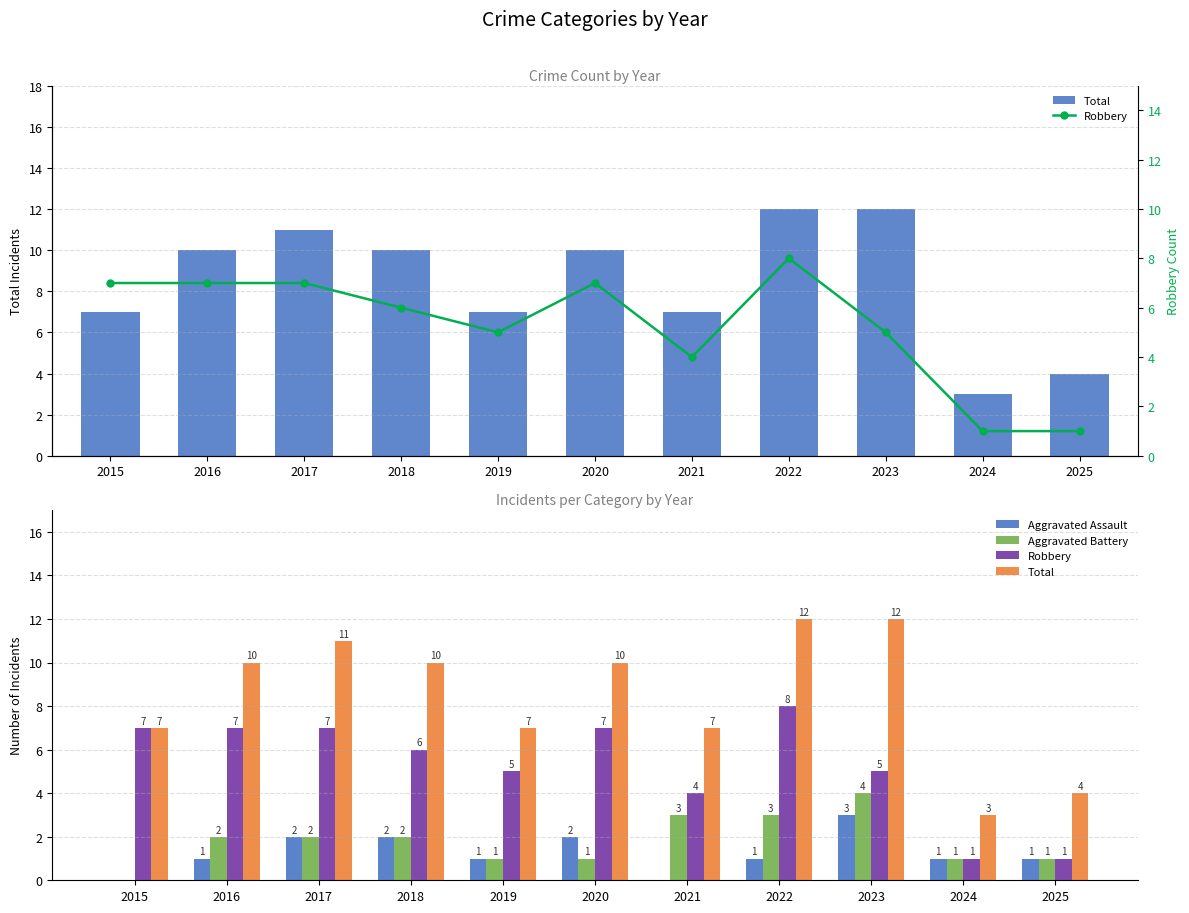

Between 2015 and 2019, which is larger?

2015